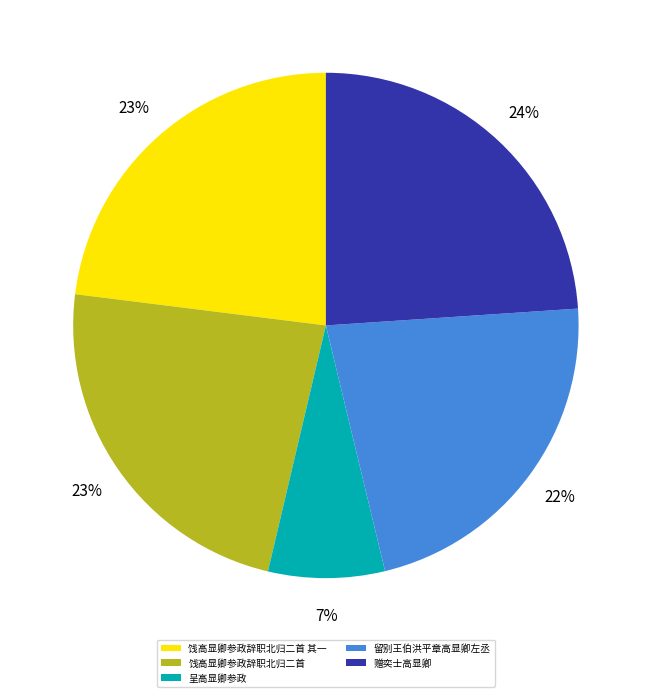

To the nearest percent, what is the average slice percentage?

20%